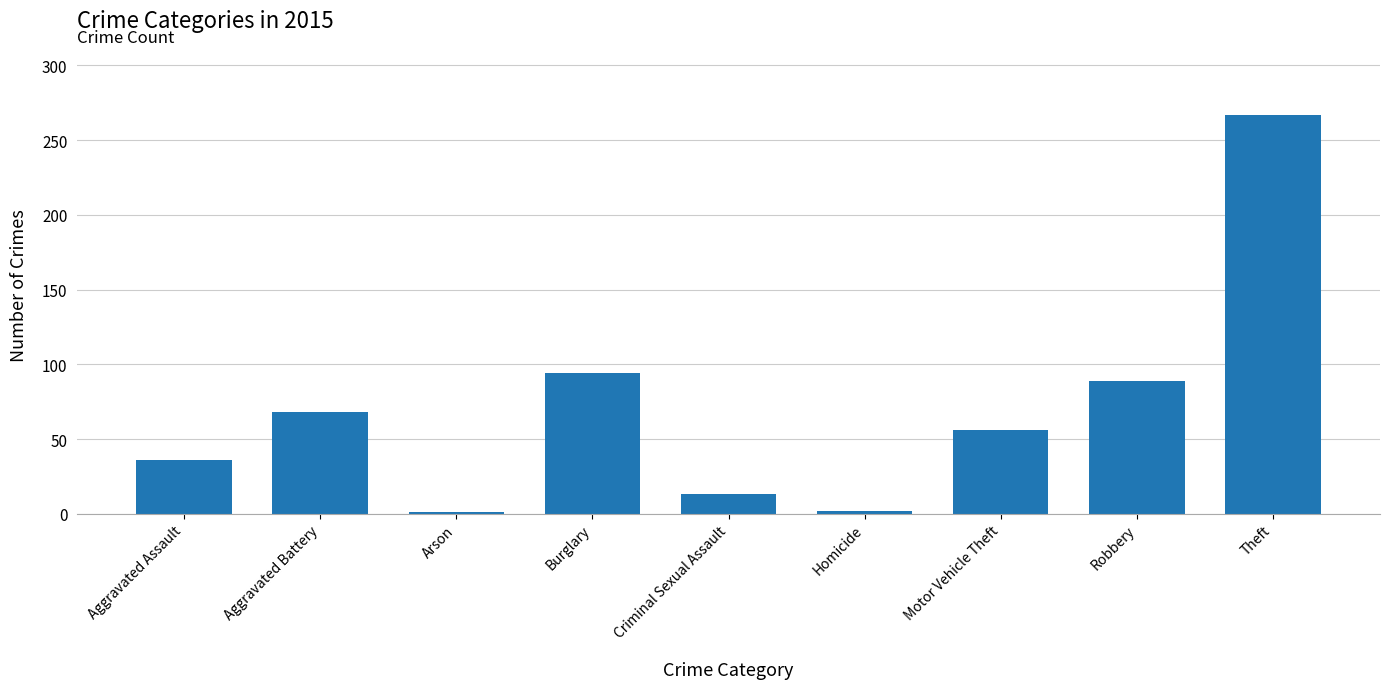

Which label corresponds to the largest value in the chart?

Theft